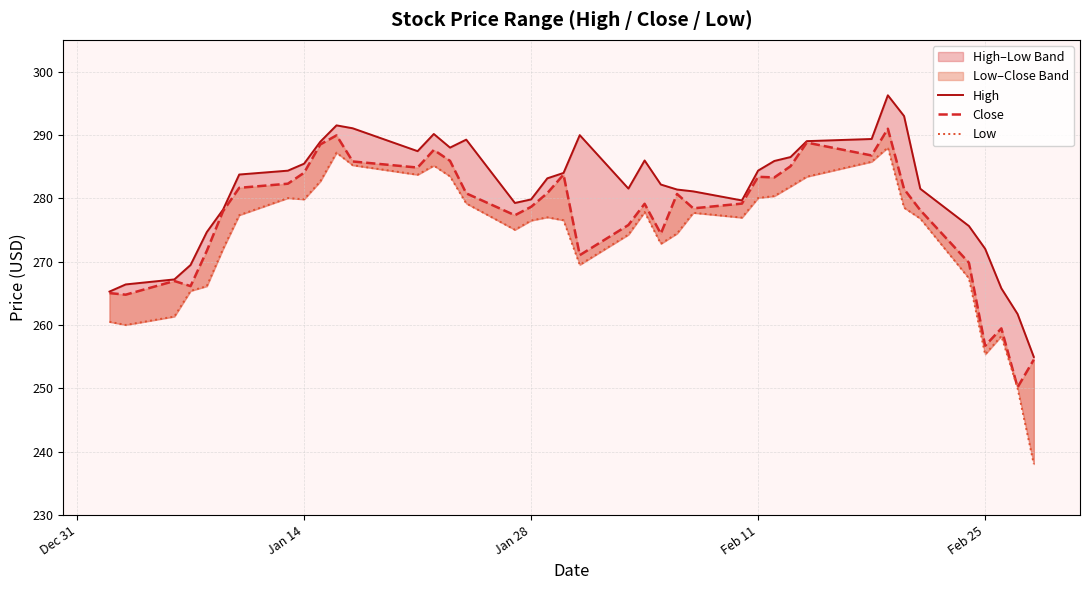

True or false: Close and High intersect in this chart.

False